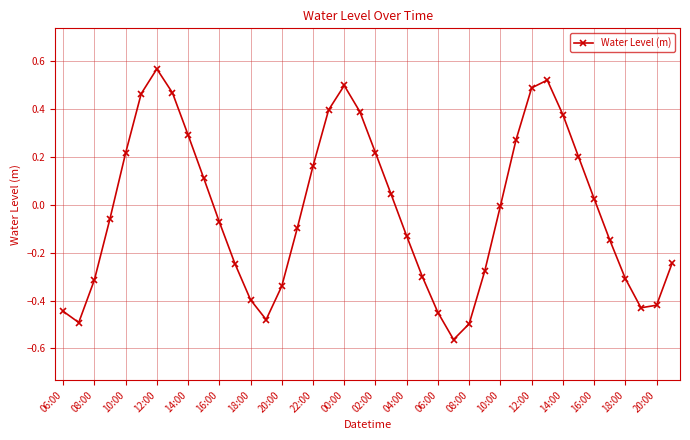

How many points are higher than both their immediate neighbors (excluding endpoints)?

3